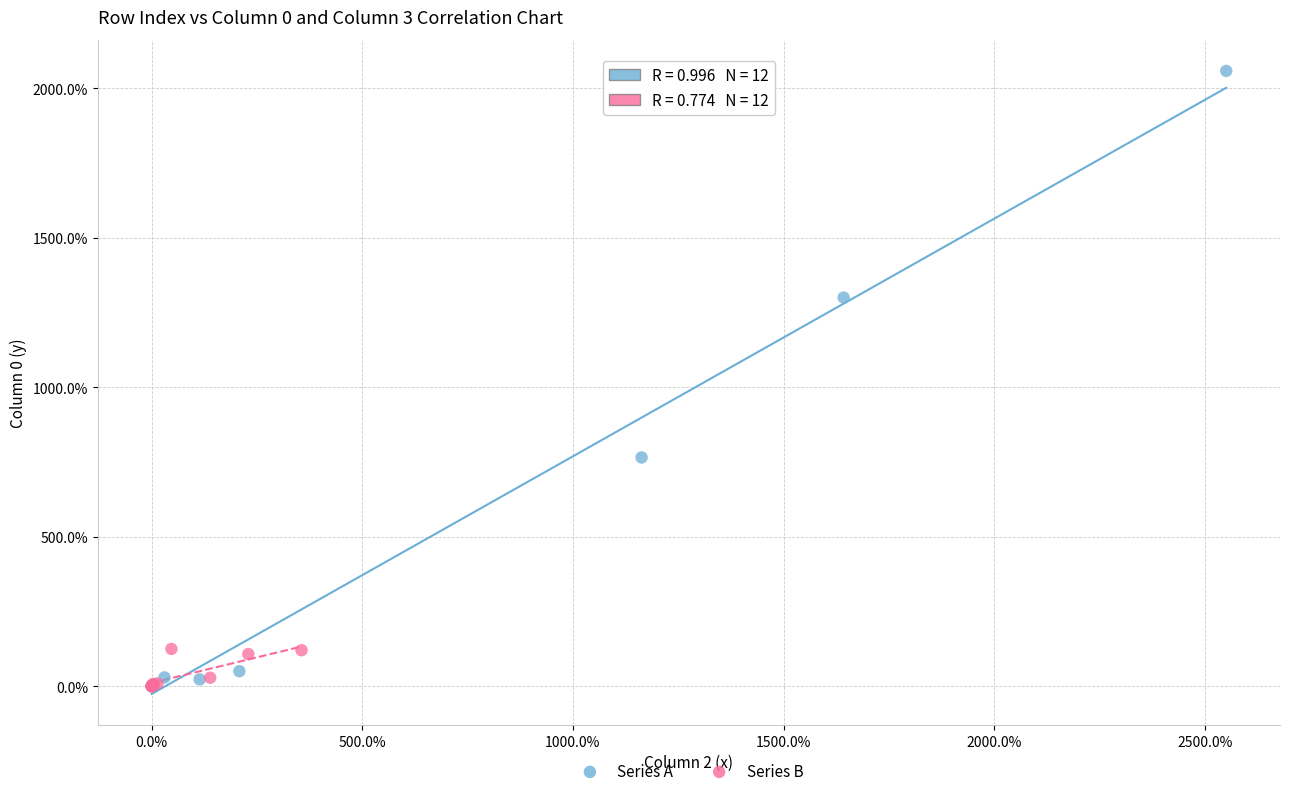

What are all the series names shown in the legend?

Series A, Series B